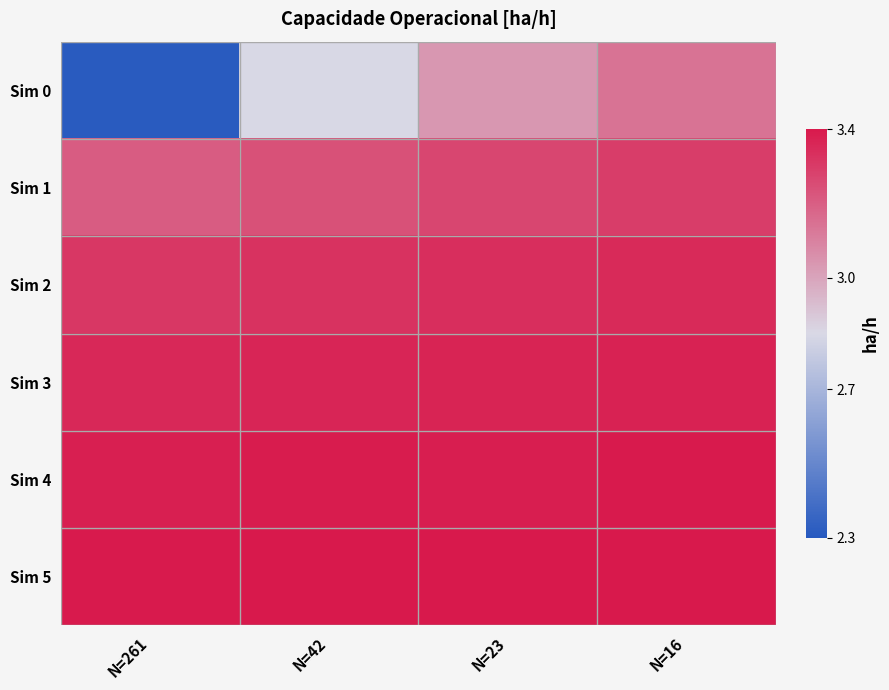

Rank the series by their maximum value, from lowest to highest.

Sim 0, Sim 1, Sim 2, Sim 3, Sim 4, Sim 5